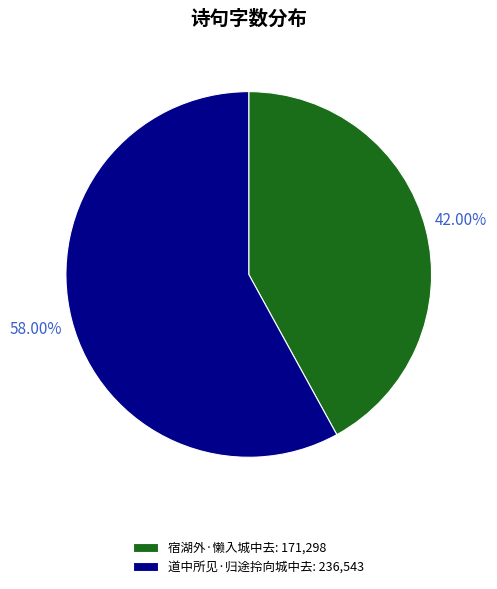

To the nearest percent, what is the difference between the 宿湖外·懒入城中去 and 道中所见·归途拎向城中去 slice percentages?

16%